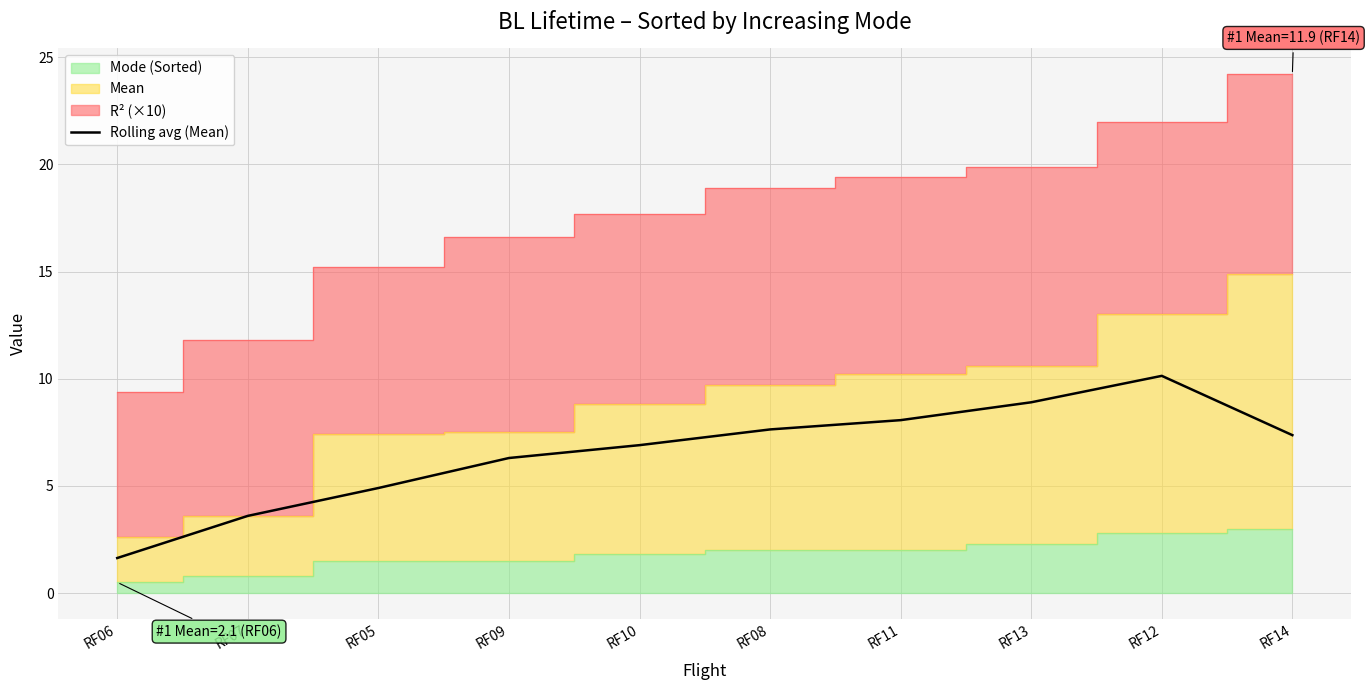

What is the label of the 8th point from the left?

RF13